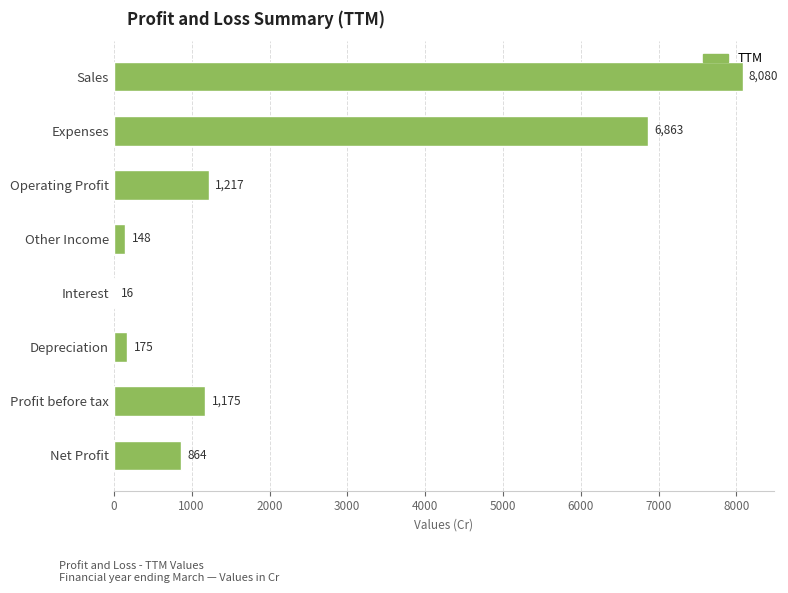

Reading top to bottom, transcribe all the data shown in this chart.

Sales=8080	Expenses=6863	Operating Profit=1217	Other Income=148	Interest=16	Depreciation=175	Profit before tax=1175	Net Profit=864